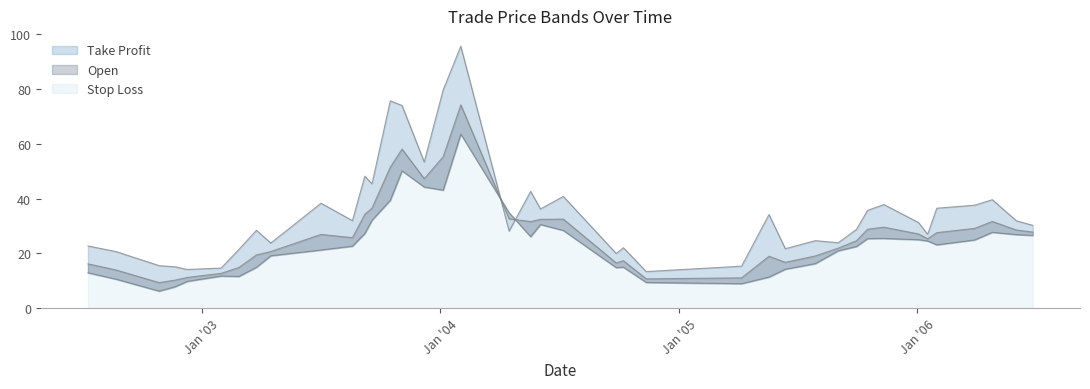

How many data points does each series have?

40